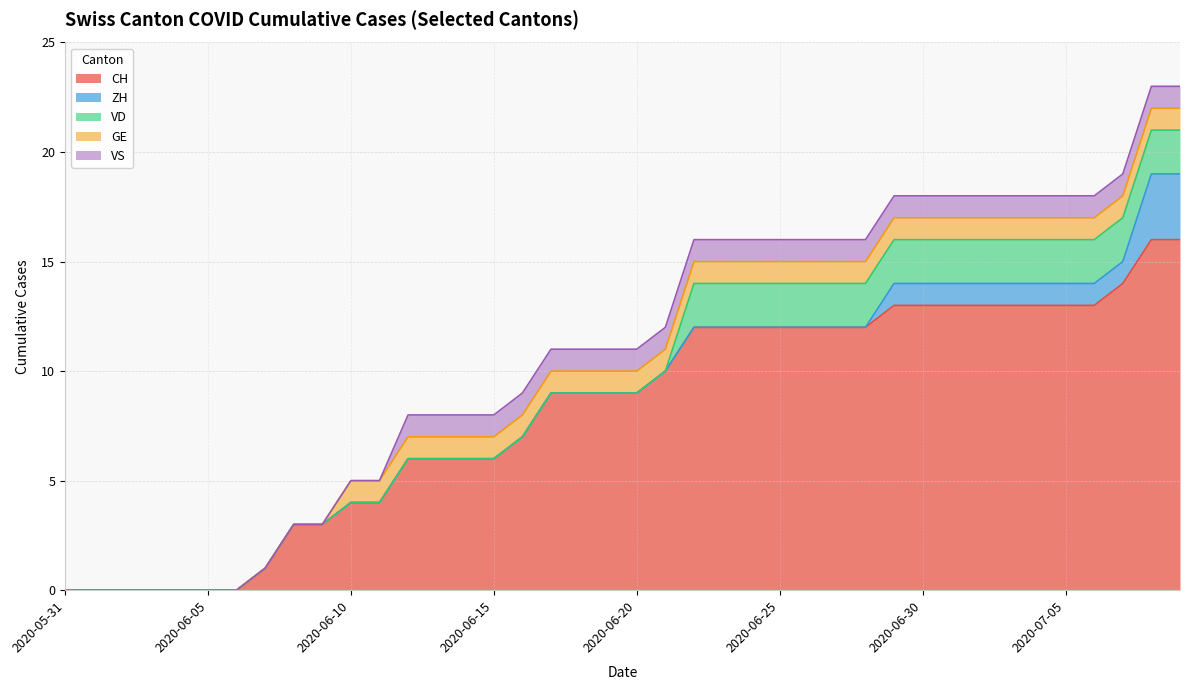

List the labels in order of ZH value, largest first.

2020-07-08, 2020-07-09, 2020-06-29, 2020-06-30, 2020-07-01, 2020-07-02, 2020-07-03, 2020-07-04, 2020-07-05, 2020-07-06, 2020-07-07, 2020-05-31, 2020-06-01, 2020-06-02, 2020-06-03, 2020-06-04, 2020-06-05, 2020-06-06, 2020-06-07, 2020-06-08, 2020-06-09, 2020-06-10, 2020-06-11, 2020-06-12, 2020-06-13, 2020-06-14, 2020-06-15, 2020-06-16, 2020-06-17, 2020-06-18, 2020-06-19, 2020-06-20, 2020-06-21, 2020-06-22, 2020-06-23, 2020-06-24, 2020-06-25, 2020-06-26, 2020-06-27, 2020-06-28